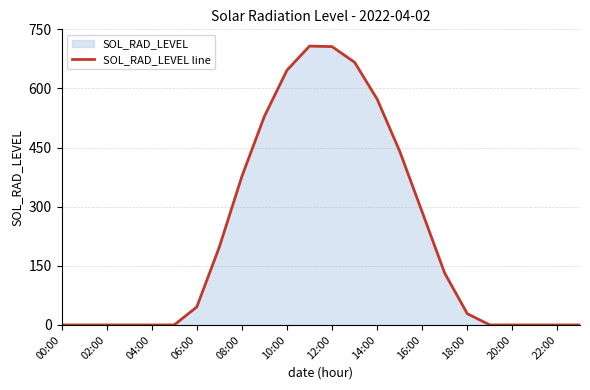

What is the sum of all values?

5336.0